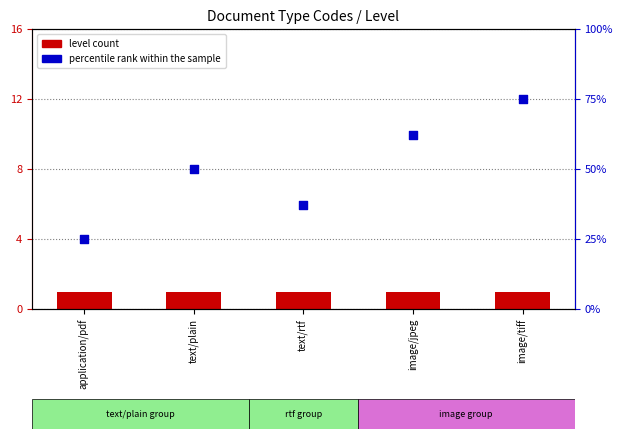

Is the value of percentile rank within the sample at text/rtf greater than the value of level count at image/tiff?

Yes